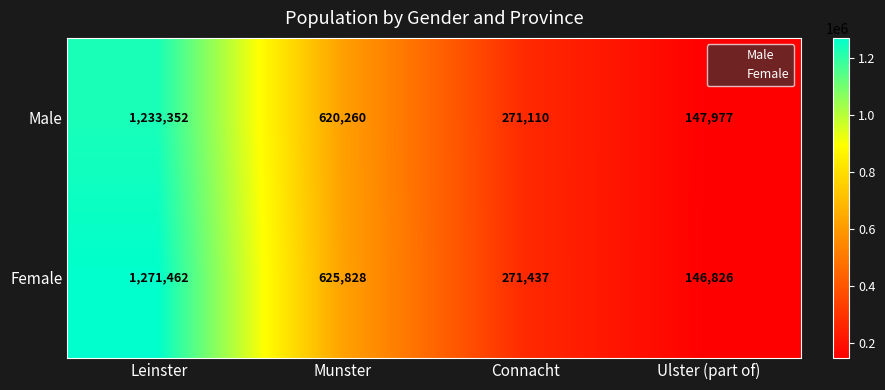

The value of Male at Leinster is 571846. True or false?

False